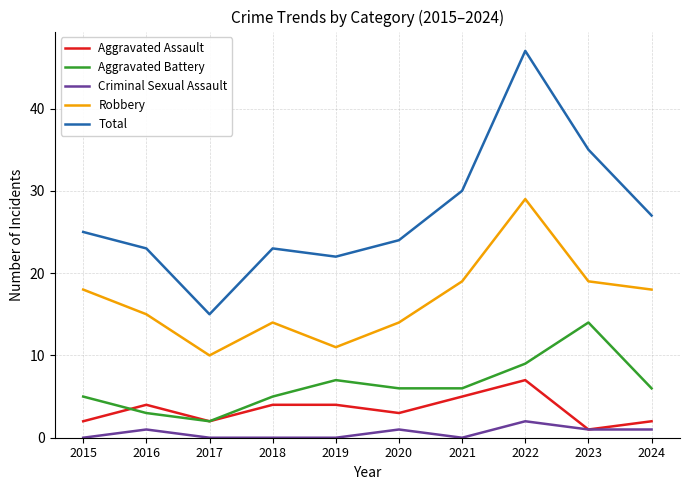

How many values in the Aggravated Assault series are below 4?

5